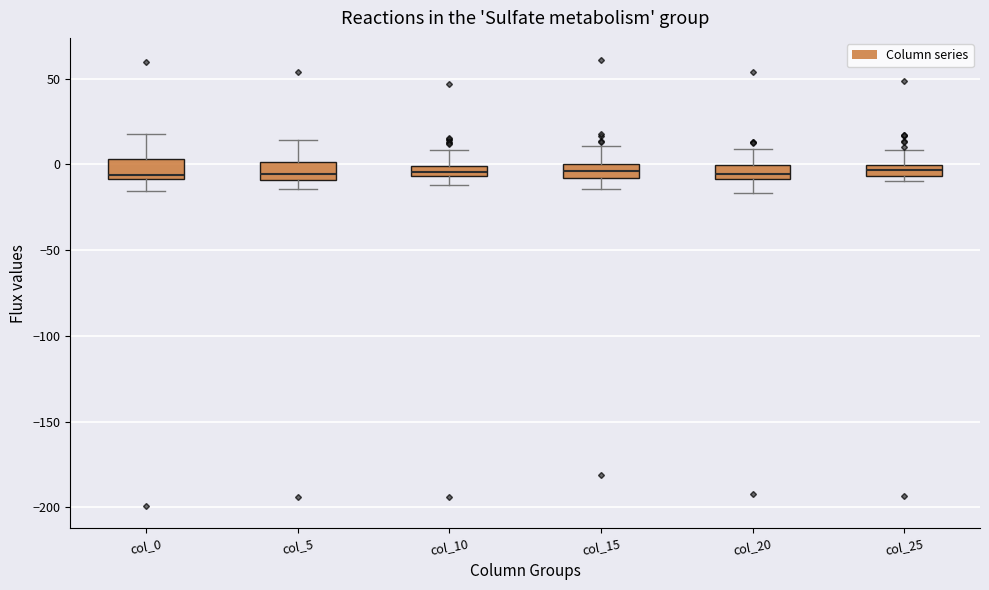

Where does the upper whisker of the box for col_10 end on the y-axis? The values are not printed on the chart, so give them approximately, as read against the axis.

10